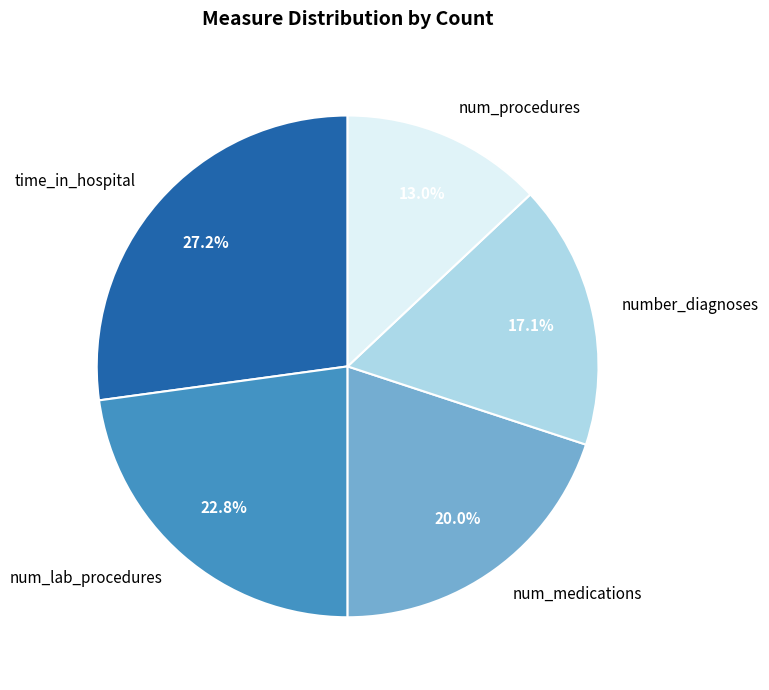

What percentage is the num_lab_procedures slice, to the nearest percent?

23%